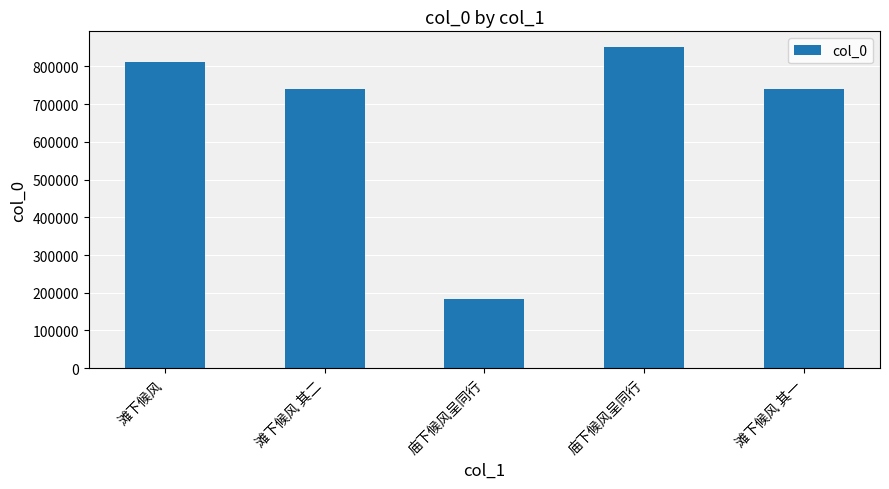

What is the approximate value at 滩下候风 其一, to the nearest 10?

741410